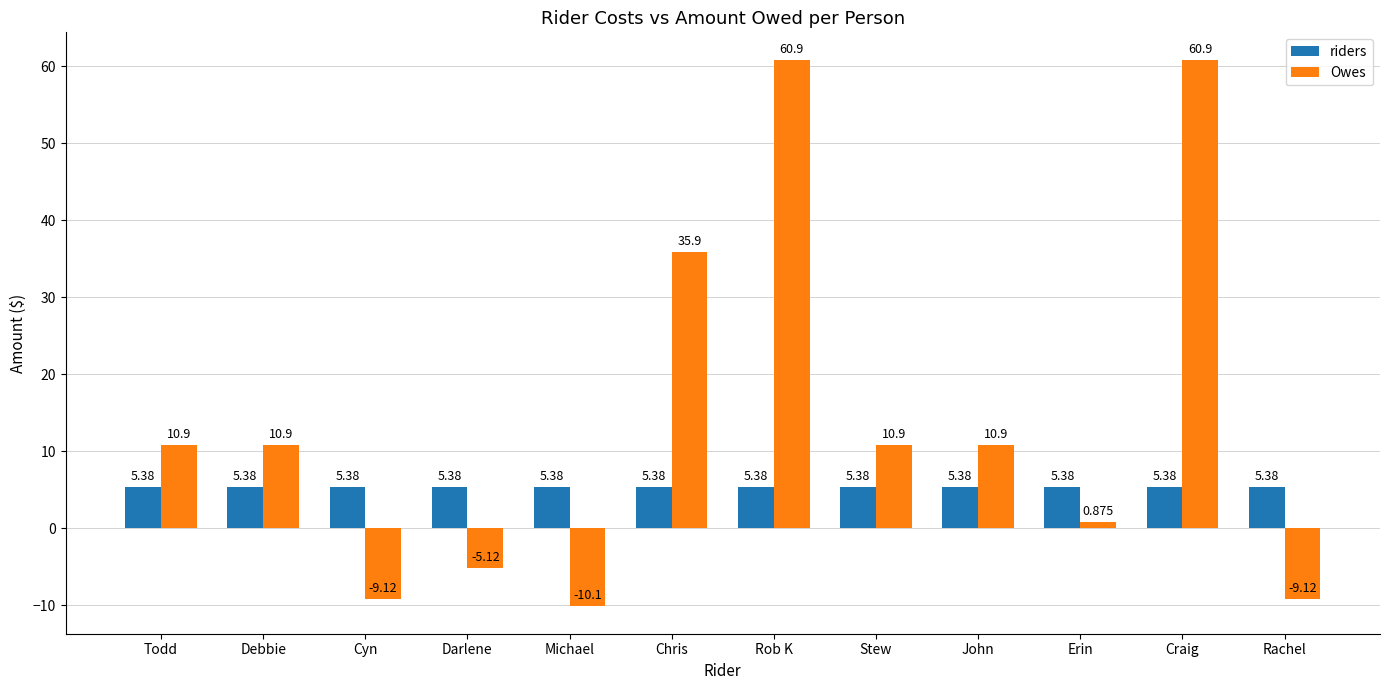

At which label is Owes closest to 25?

Chris